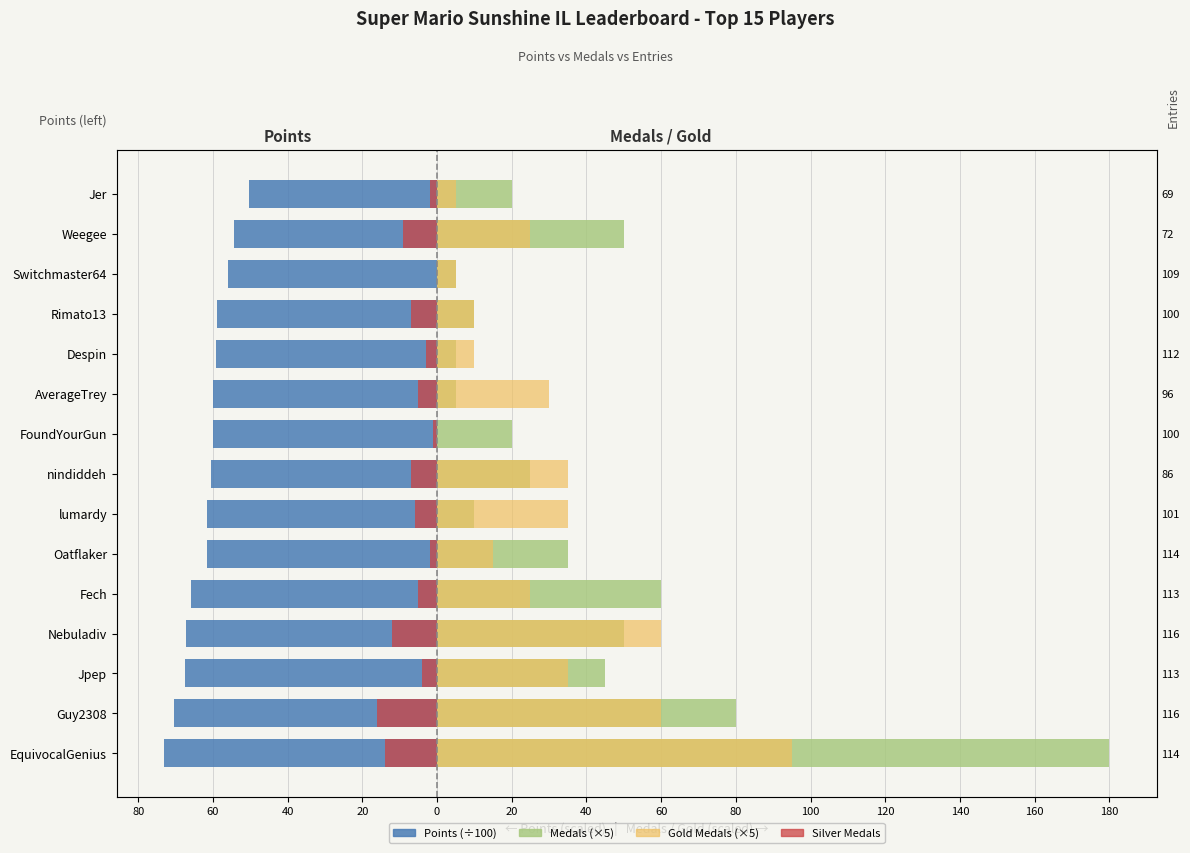

What is the total value across all series at EquivocalGenius?

187.9